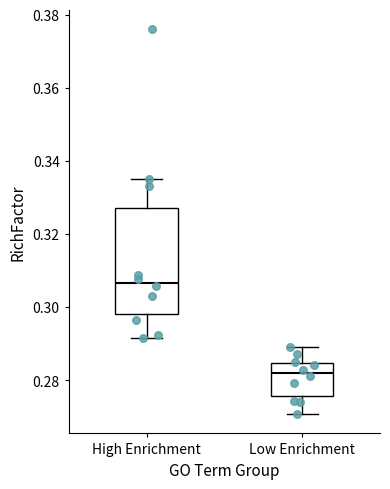

Reading left to right, transcribe this box plot: for each box, give where its median line is, the range the box spans, and where its two whiskers end, as read against the y-axis. The values are not printed on the chart, so give them approximately, as read against the axis.

High Enrichment: median 0.306, box 0.298 to 0.328, whiskers 0.292 to 0.336
Low Enrichment: median 0.282, box 0.276 to 0.284, whiskers 0.270 to 0.290